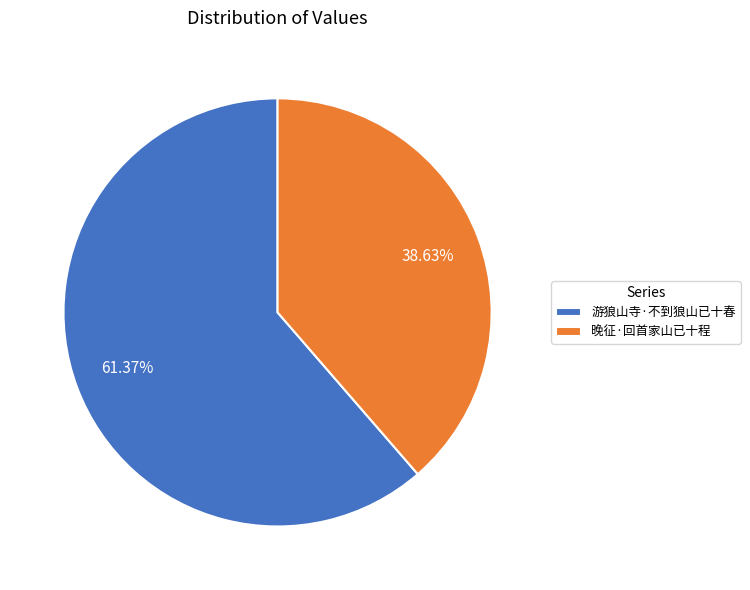

Does any single category account for the majority?

Yes